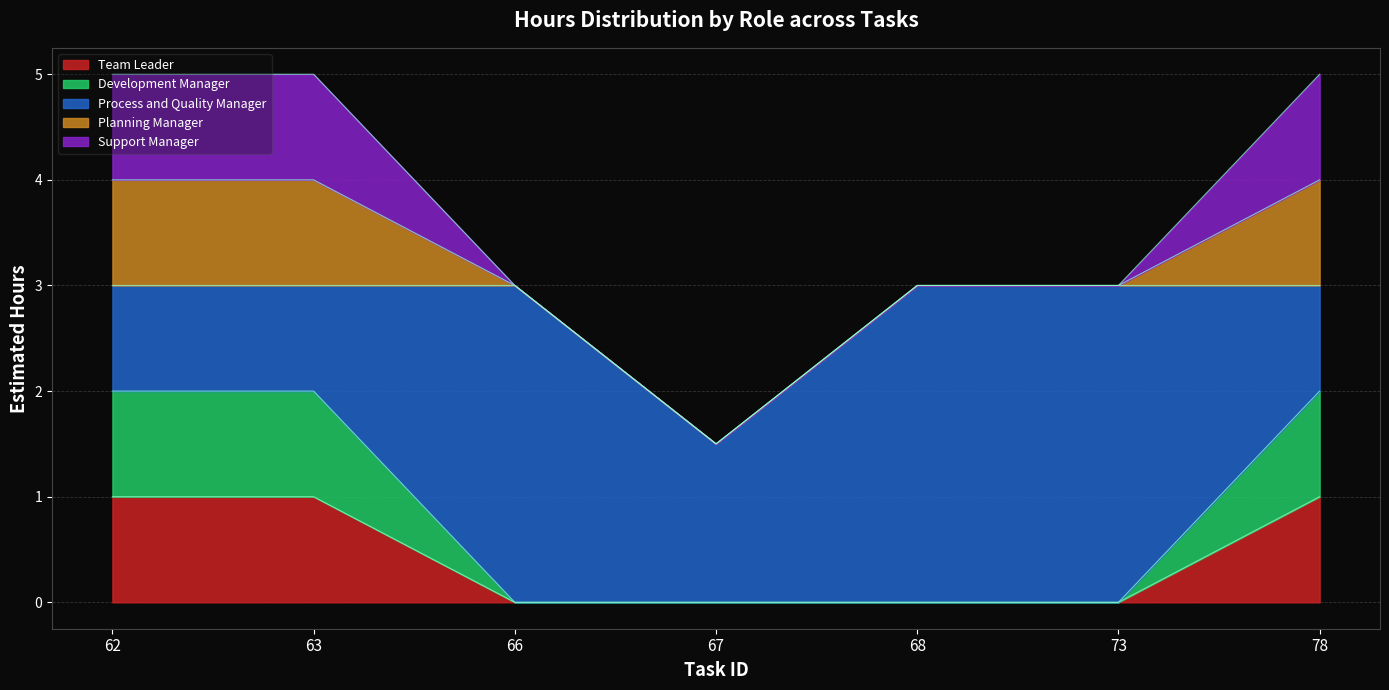

Between 63 and 66, which series saw the biggest shift?

Process and Quality Manager